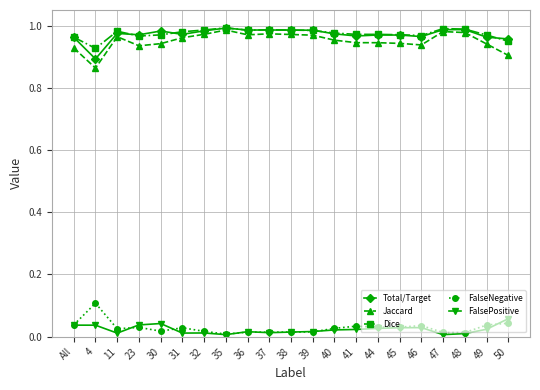

At which category does Total/Target reach its first local valley?

4